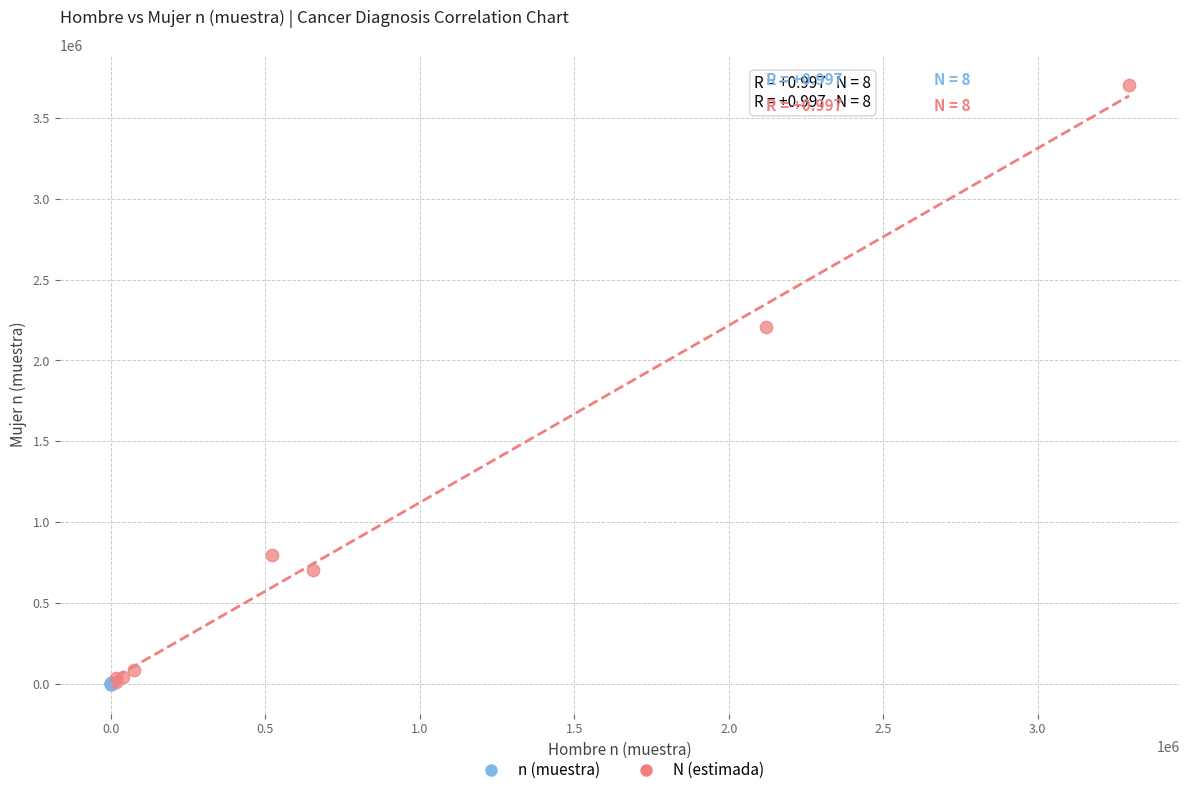

Which series reaches the maximum Y coordinate?

N (estimada)